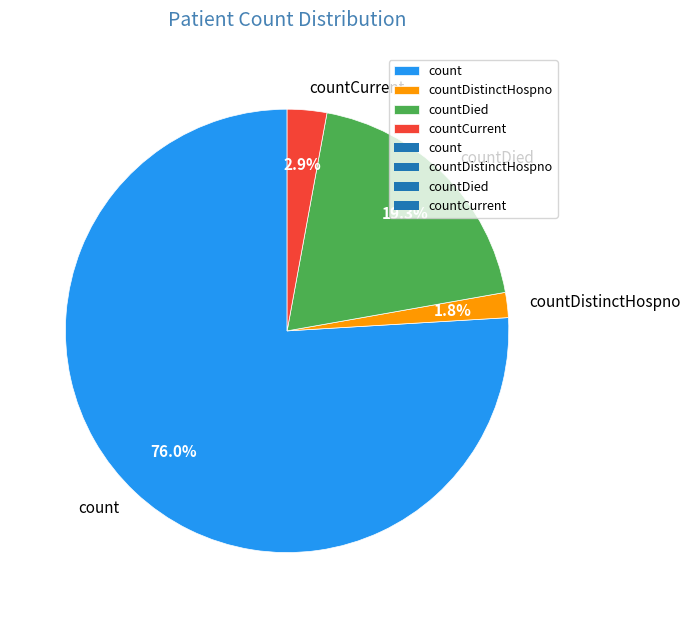

Which category has the biggest portion of the pie?

count